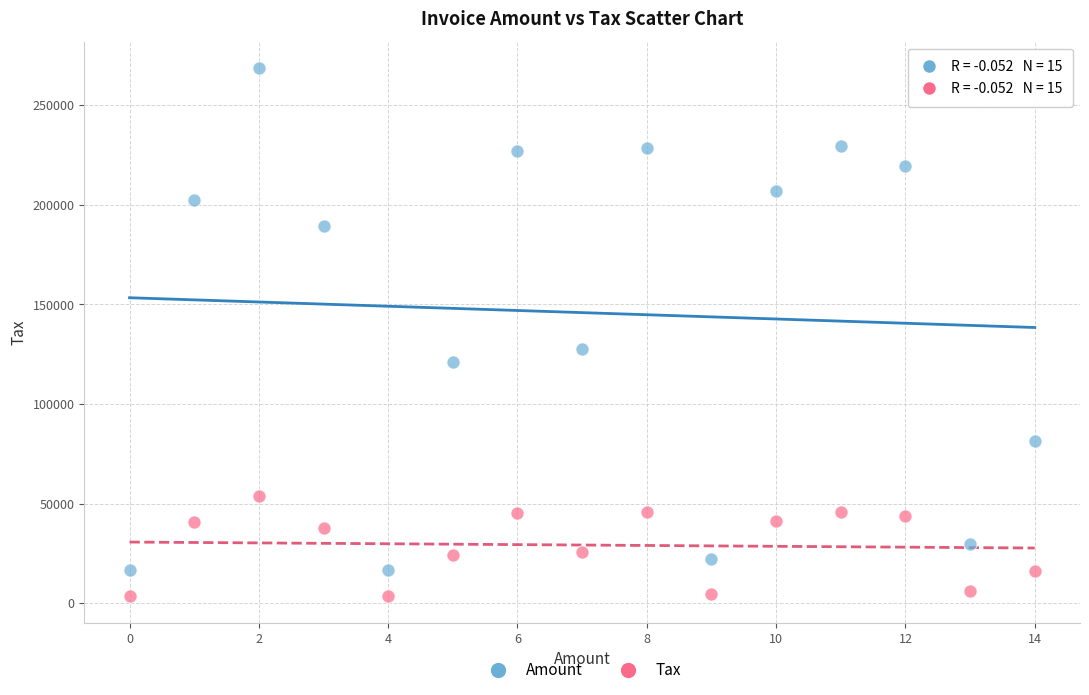

What are all the series names shown in the legend?

Amount, Tax